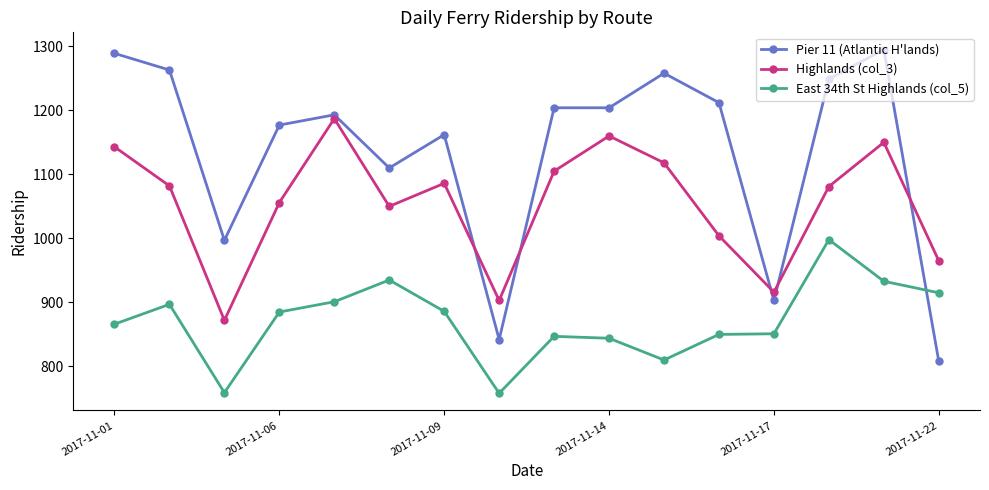

Which series ends up on top after the final intersection of Highlands (col_3) and Pier 11 (Atlantic H'lands)?

Highlands (col_3)